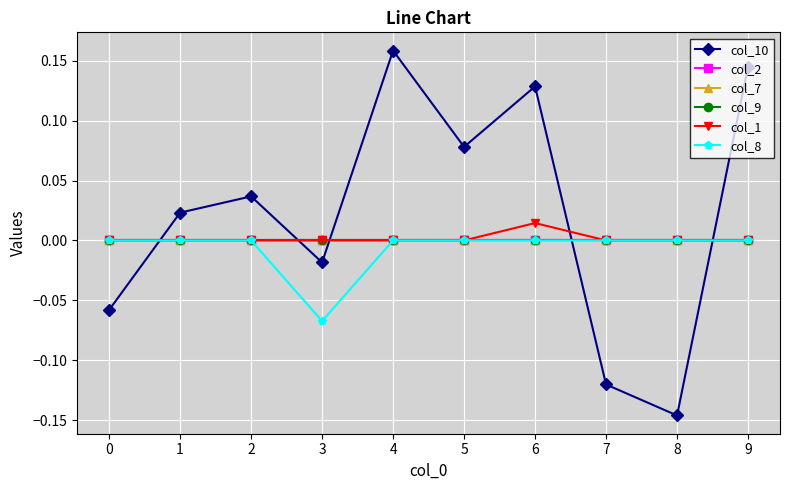

Does the chart have visible grid lines?

Yes